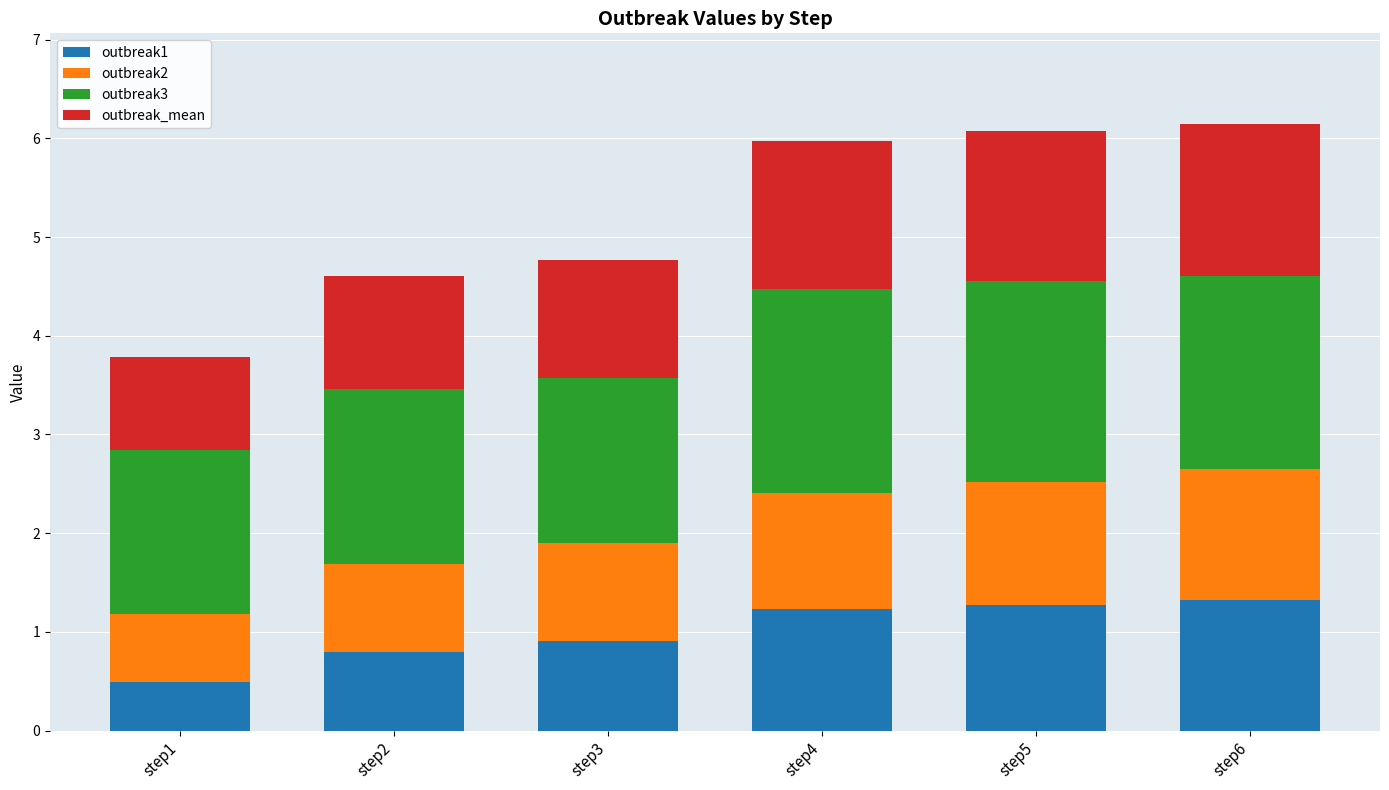

What is the difference between the outbreak1 values at step6 and step2?

0.5